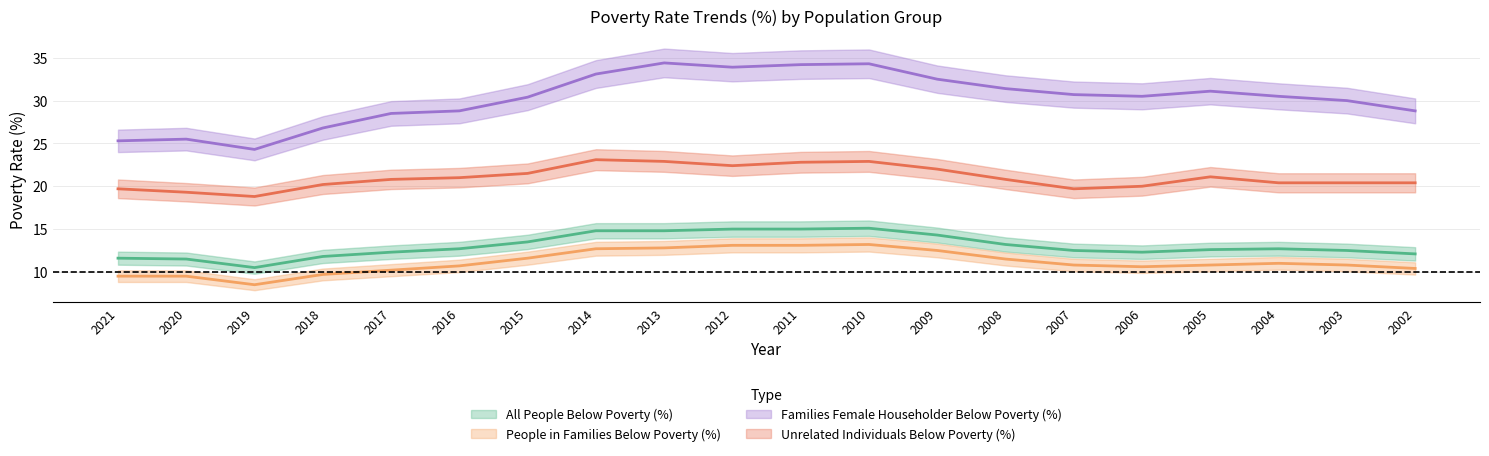

Which series has the widest spread of values?

Families Female Householder Below Poverty (%)